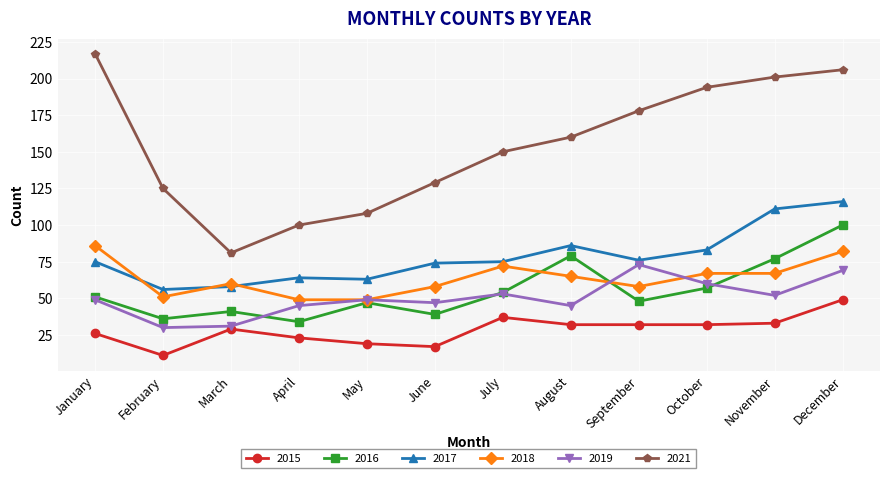

The value of 2016 at October is 57. True or false?

True